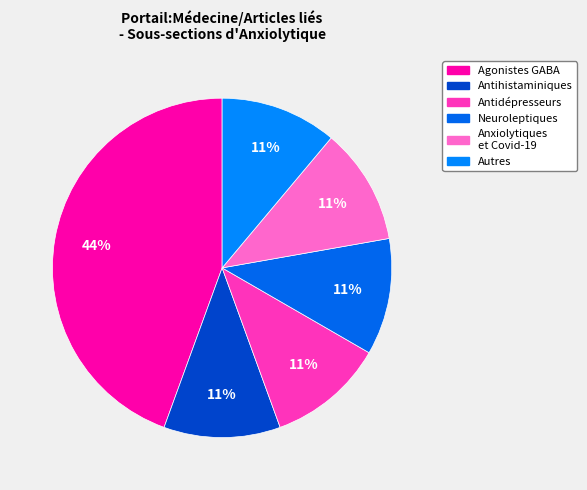

Count the number of slices in the pie.

6